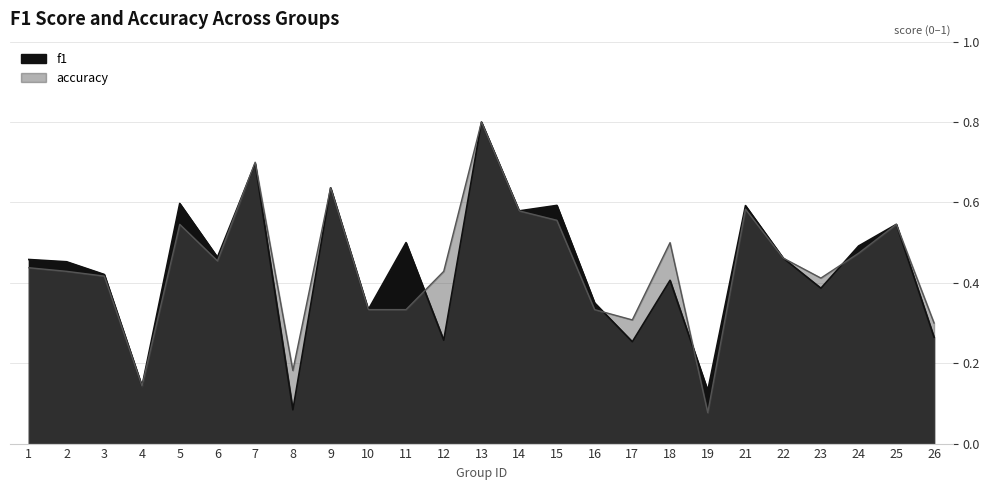

Reading left to right, what are all the values shown in this chart?

f1: 0.5	0.5	0.4	0.1	0.6	0.5	0.7	0.1	0.6	0.3	0.5	0.3	0.8	0.6	0.6	0.4	0.3	0.4	0.1	0.6	0.5	0.4	0.5	0.5	0.3
accuracy: 0.4	0.4	0.4	0.1	0.5	0.5	0.7	0.2	0.6	0.3	0.3	0.4	0.8	0.6	0.6	0.3	0.3	0.5	0.1	0.6	0.5	0.4	0.5	0.5	0.3